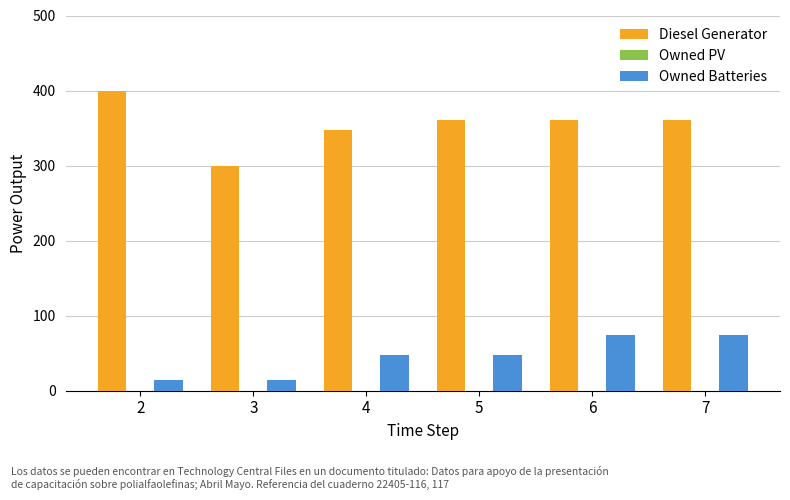

Reading left to right, extract all data points from this chart.

Diesel Generator: 400	299	347	361	361	361
Owned Batteries: 14	14	48	48	74	74